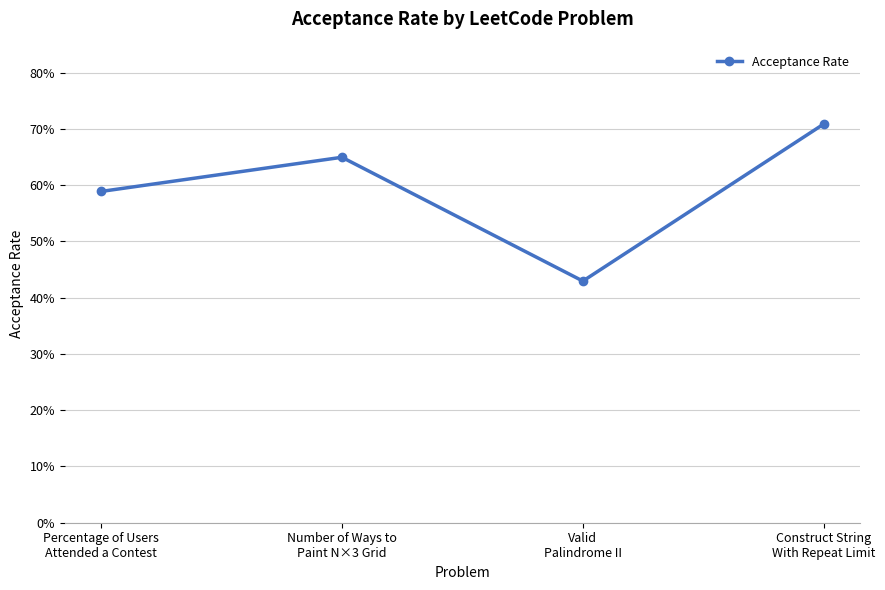

What is the change in value from Number of Ways to
Paint N×3 Grid to Construct String
With Repeat Limit?

+0.1